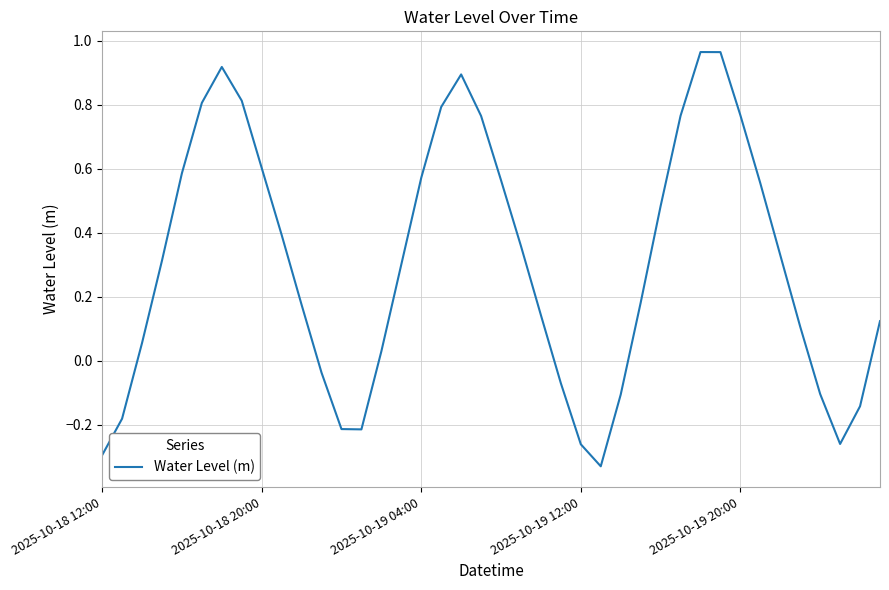

Where is the data nearest to the value 0?

14